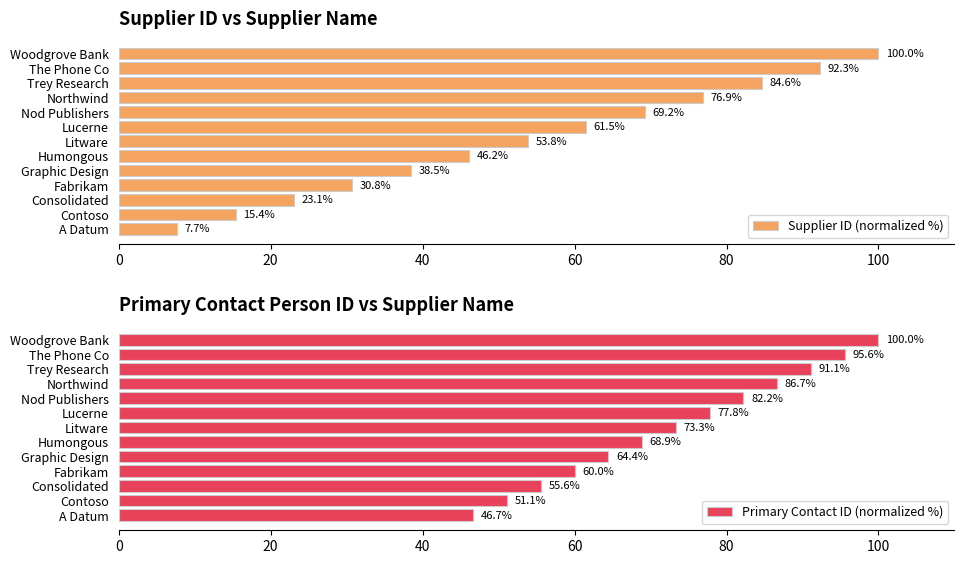

What is the greatest value displayed?

100.0